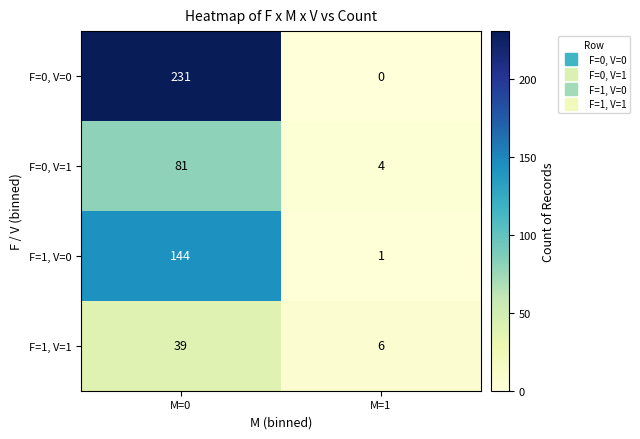

What is the spread (max minus min) of values at M=0?

192